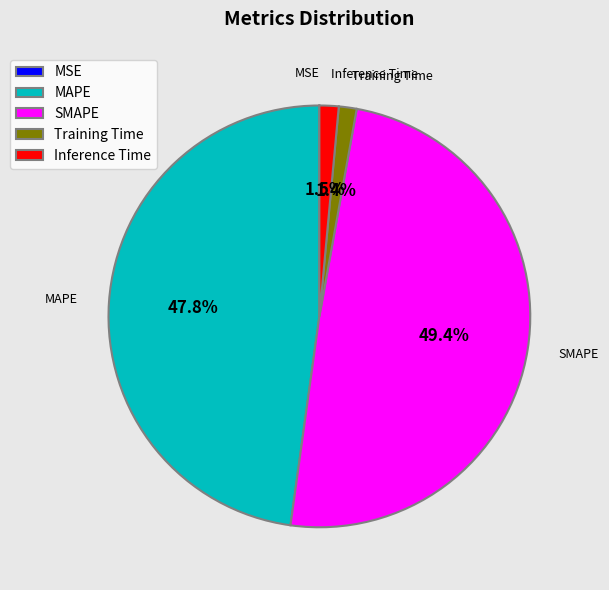

The SMAPE slice represents 49% of the pie. True or false?

True